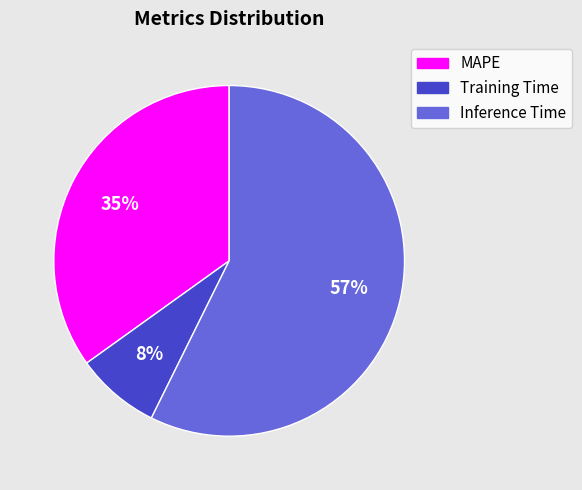

What percentage is the MAPE slice, to the nearest percent?

35%